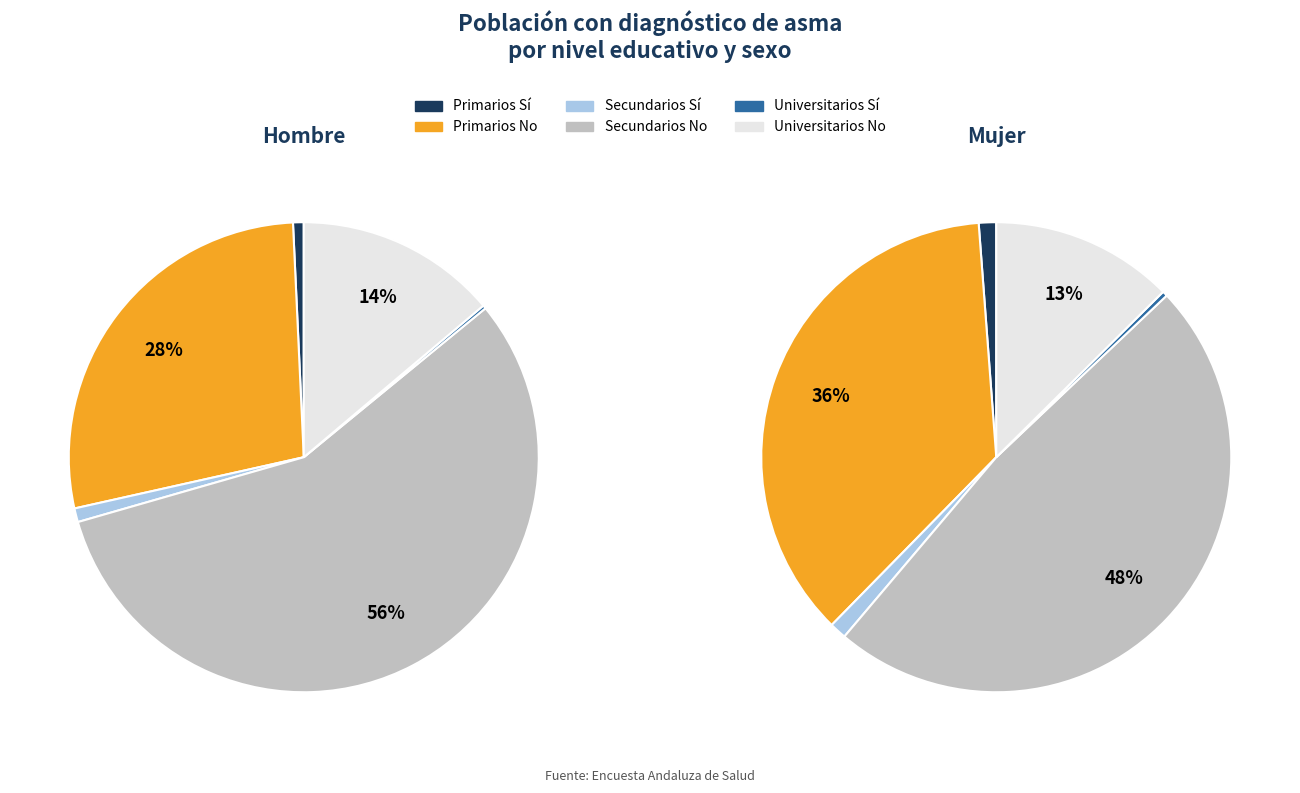

What percentage is the Secundarios Sí slice, to the nearest percent?

1%